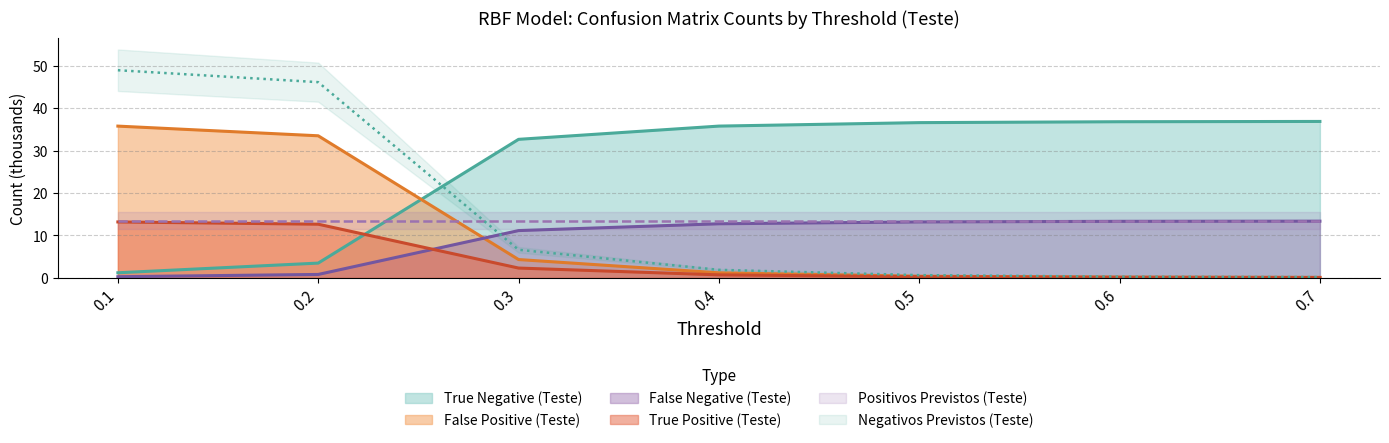

After their last crossing, which series has the higher values: True Negative (Teste) or True Positive (Teste)?

True Negative (Teste)